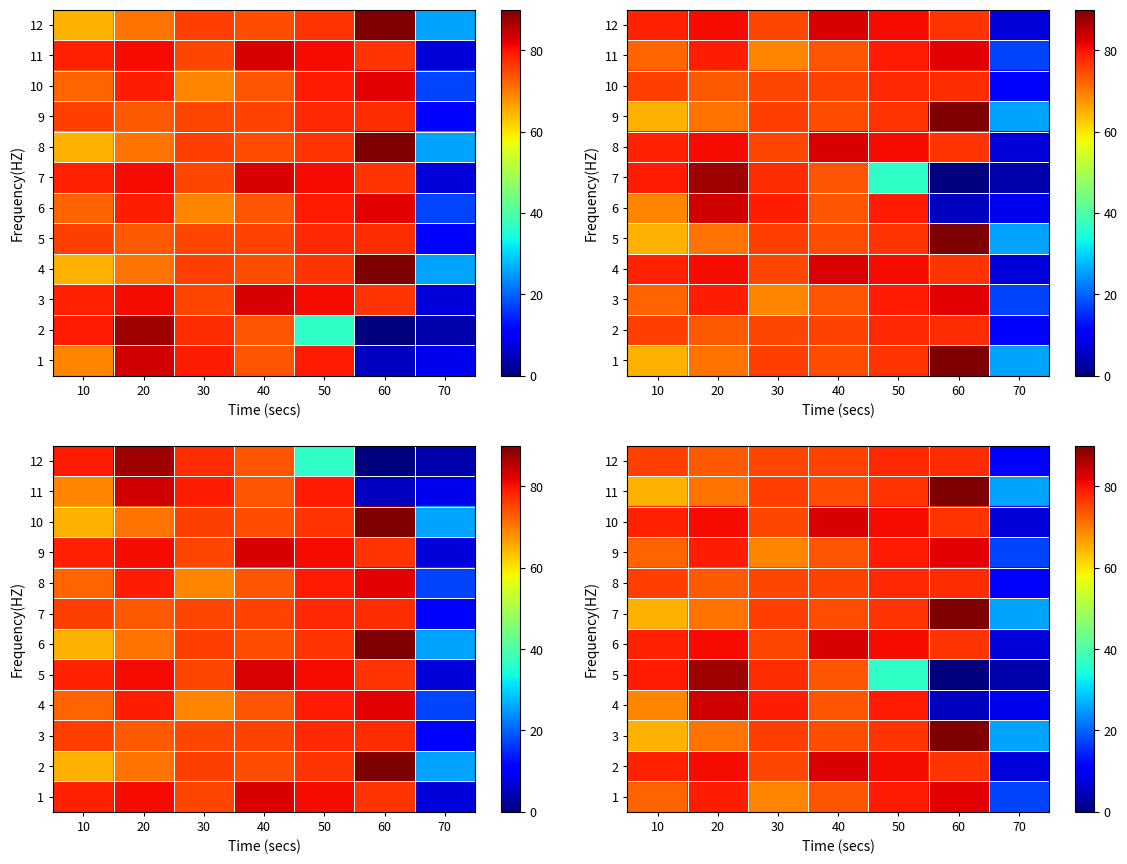

The 1 series shows 73.7 at 40. True or false?

True